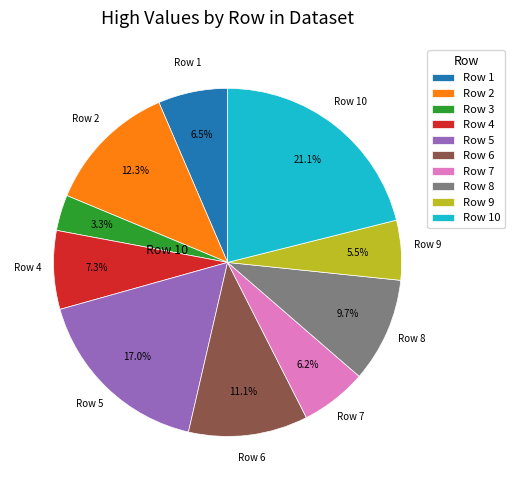

How many slices are in this pie chart?

10